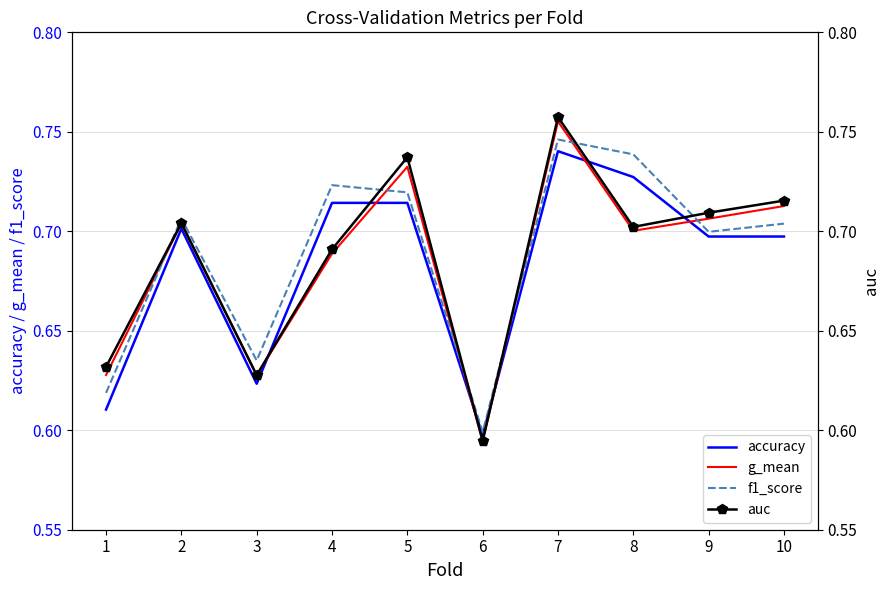

At 5, list the series in order from largest to smallest.

auc, g_mean, f1_score, accuracy